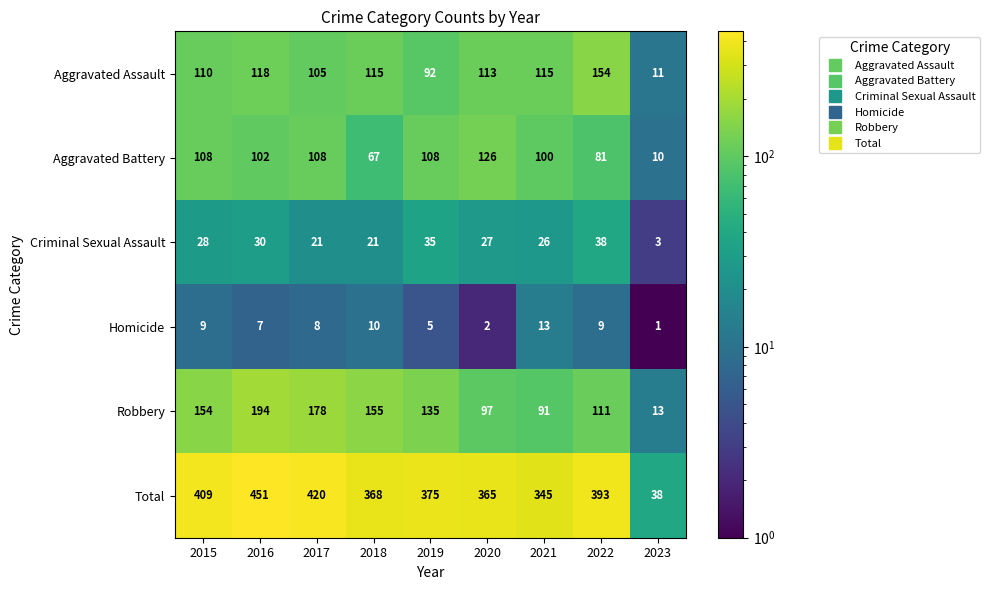

At which label does Aggravated Battery first exceed 102?

2015